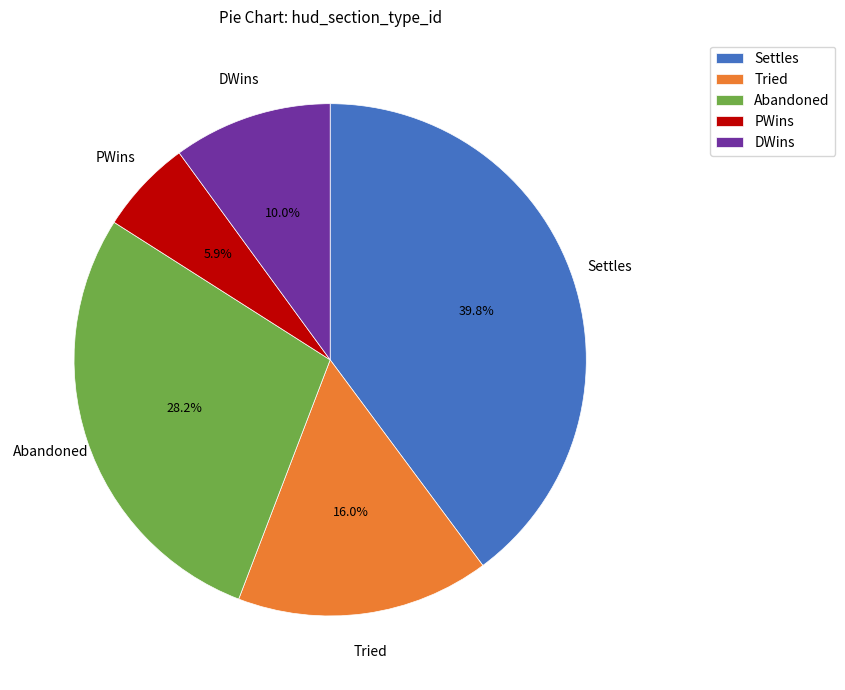

How many slices are in this pie chart?

5